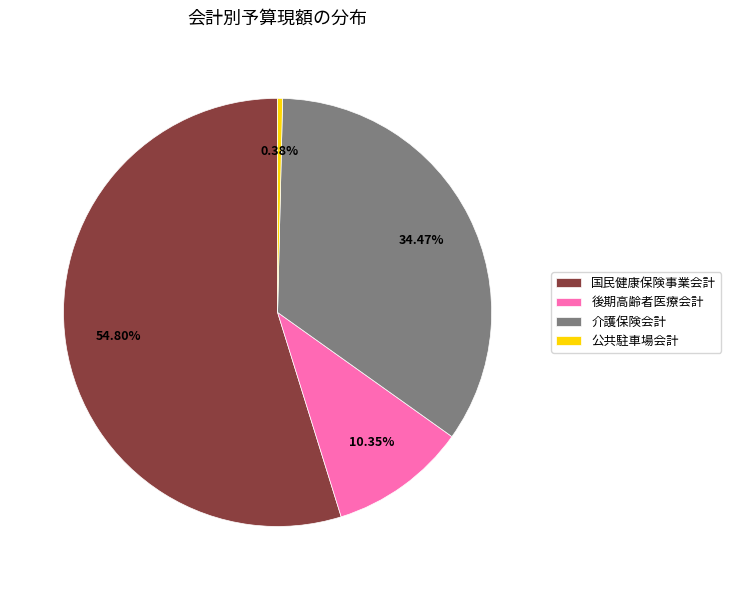

Rank the categories by value from lowest to highest.

公共駐車場会計, 後期高齢者医療会計, 介護保険会計, 国民健康保険事業会計